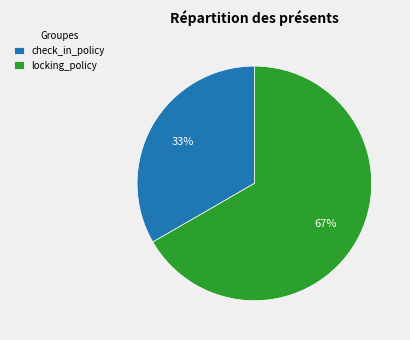

Is the sum of locking_policy and check_in_policy greater than half?

Yes